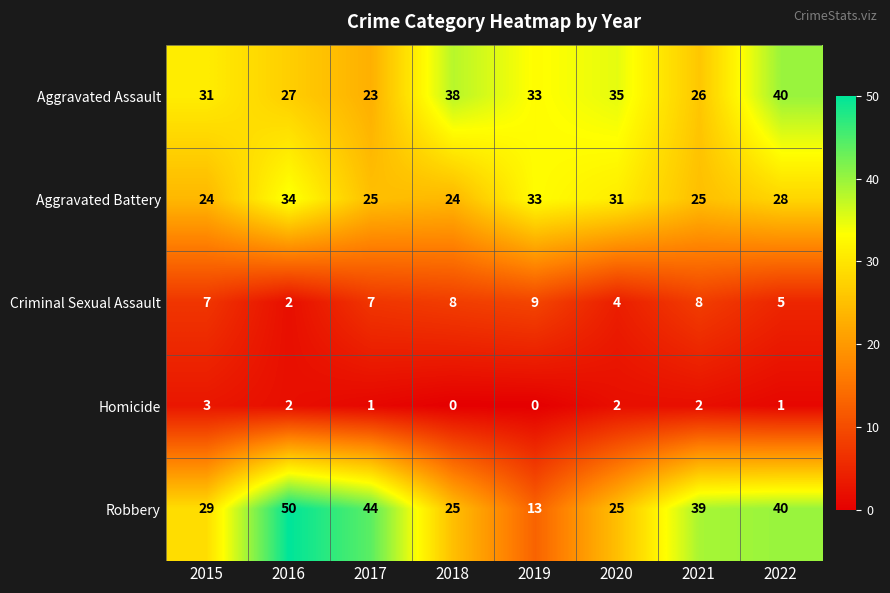

What is the difference between the highest and lowest values at 2020?

33